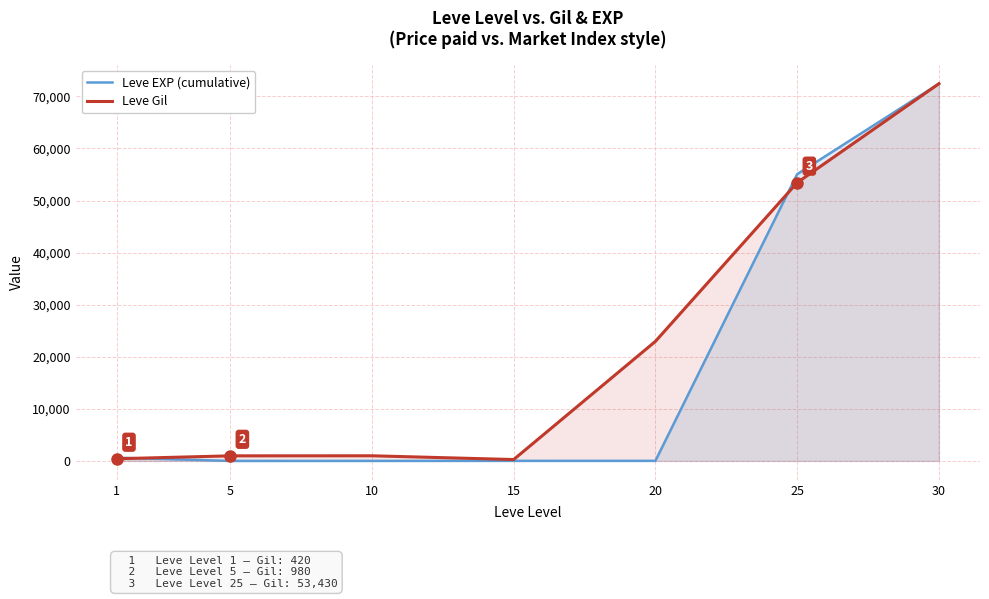

What is the difference between the maximum and second lowest values in the Leve Gil series?

72010